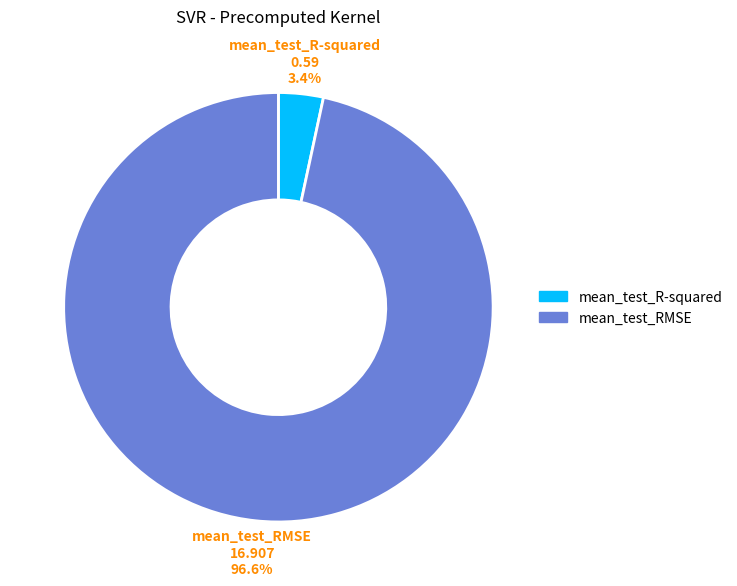

Which category has the biggest portion of the pie?

mean_test_RMSE